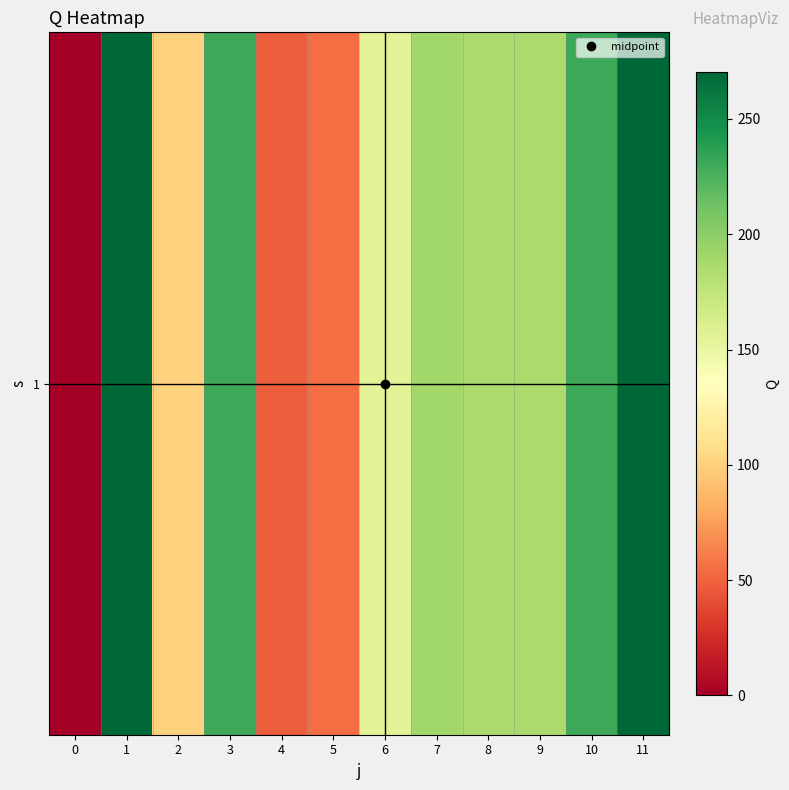

Reading left to right, what are all the values shown in this chart?

0=0.0	1=270.5	2=100.5	3=231.0	4=48.0	5=54.0	6=155.5	7=191.0	8=186.5	9=186.5	10=231.0	11=270.5